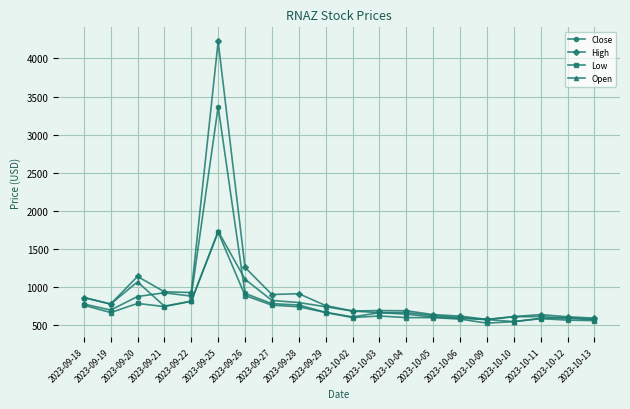

Is it true that Low equals 795.1 at 2023-10-13?

False